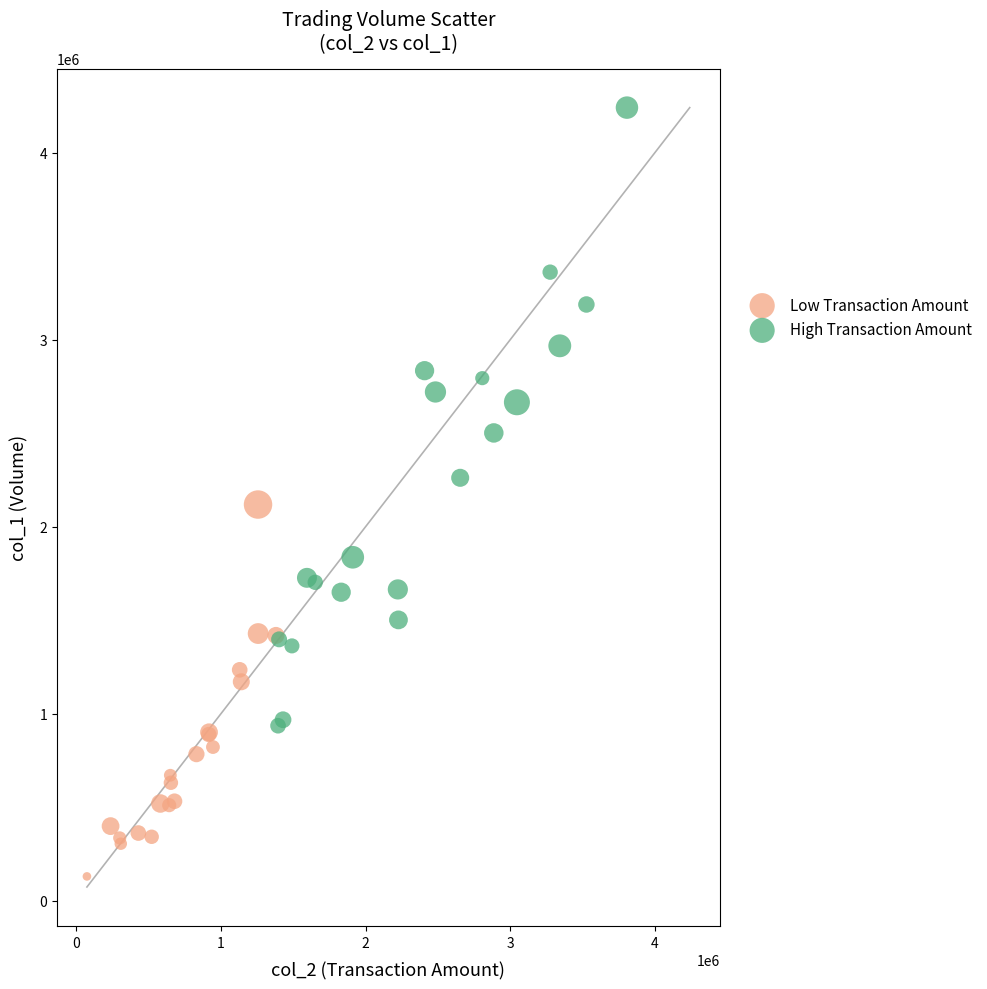

Which series has the largest Y range (max minus min)?

High Transaction Amount